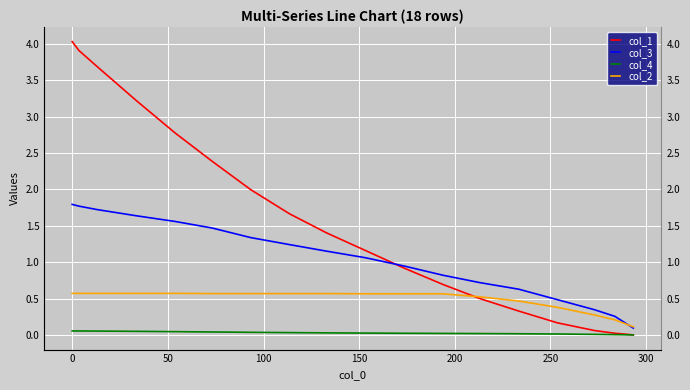

What is the greatest value displayed?

4.0